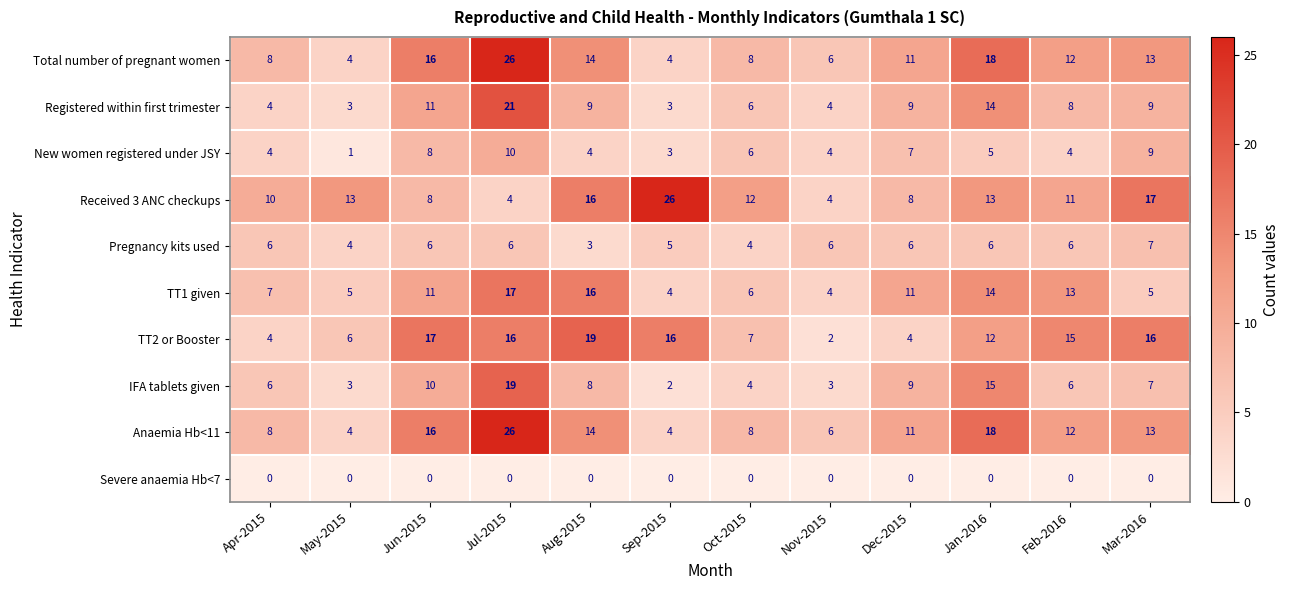

The value of TT2 or Booster at Apr-2015 is 4. True or false?

True